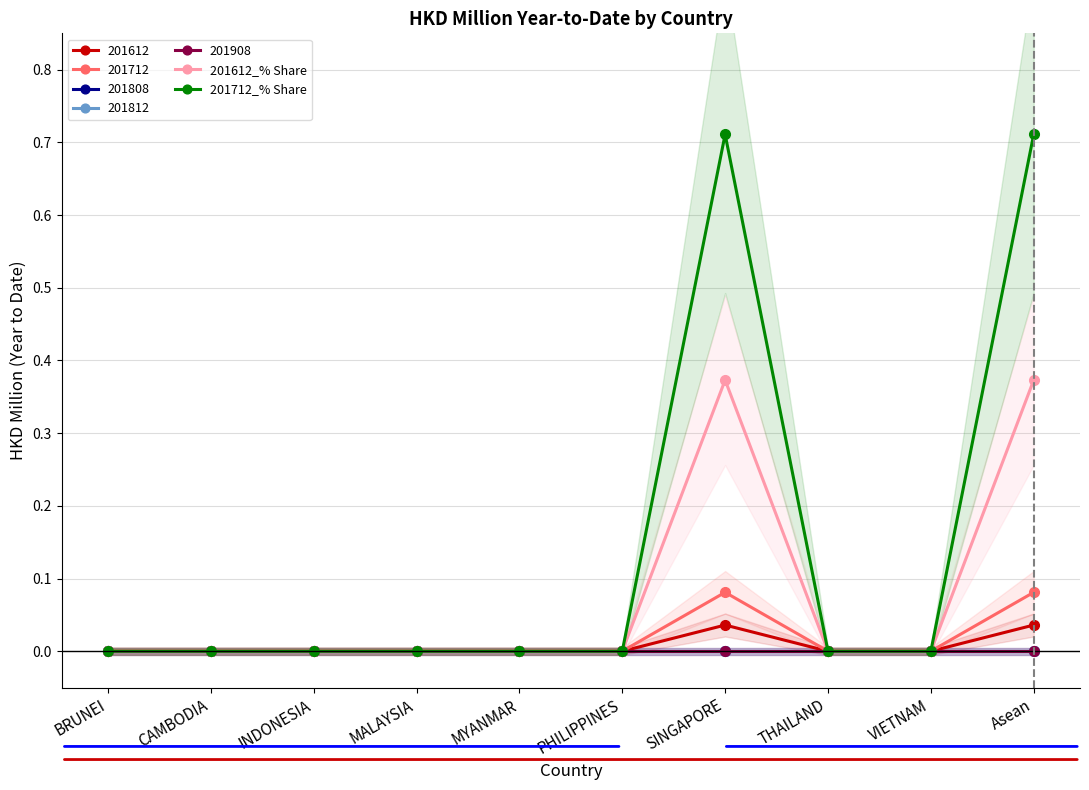

Between CAMBODIA and VIETNAM, which series saw the biggest shift?

201612_% Share